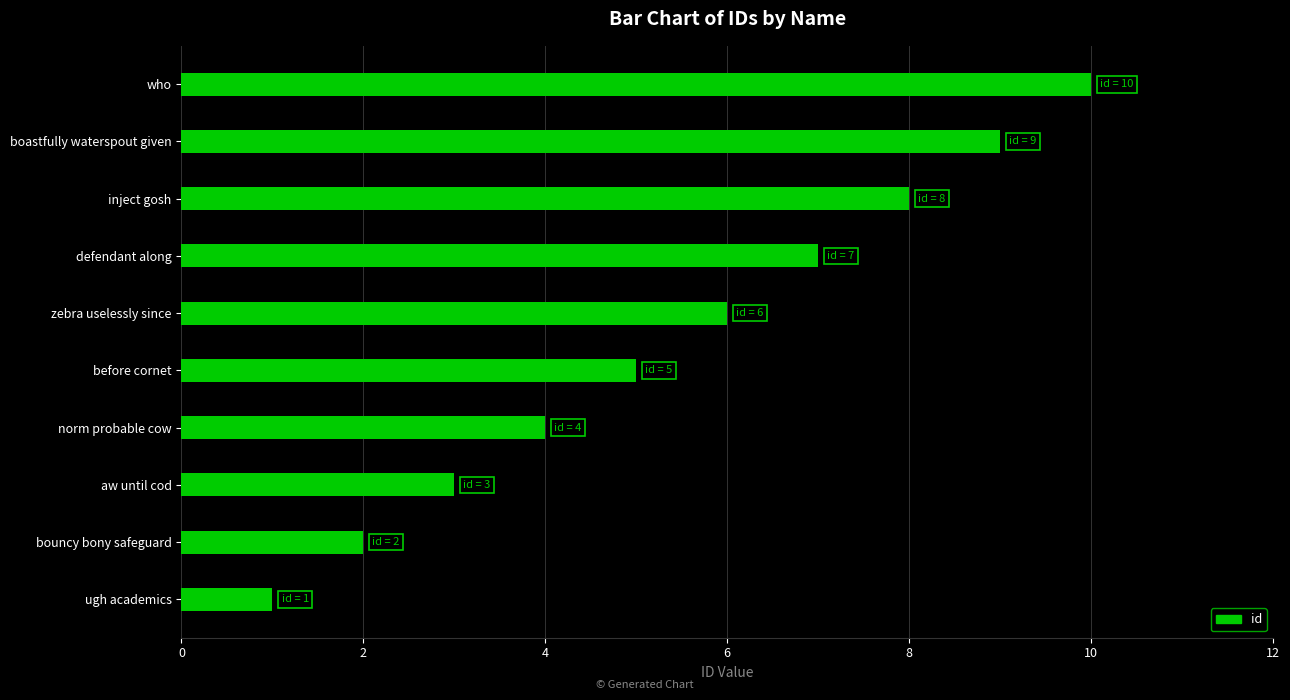

Are the bars grouped side by side (vs. stacked)?

No